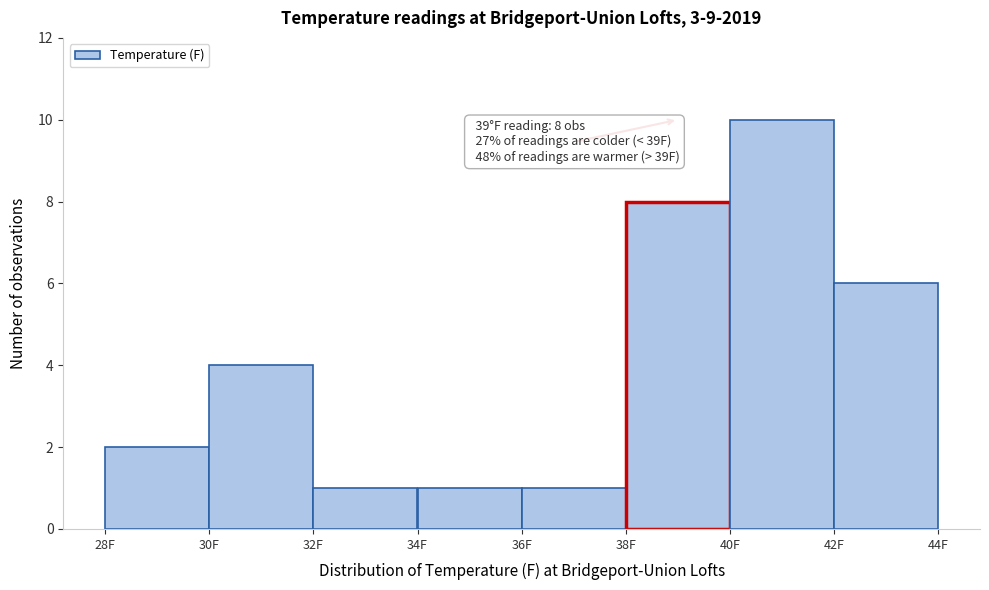

Over which range of the x-axis is the bar tallest?

40 to 42